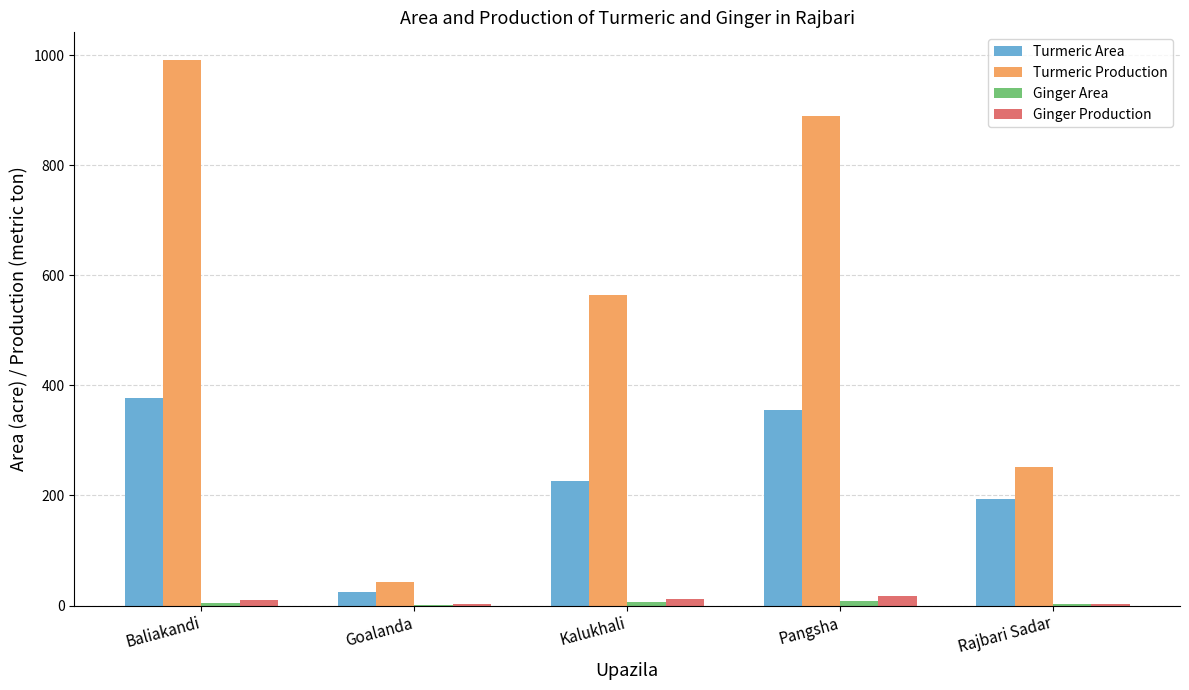

Where is Turmeric Production nearest to the value 517?

Kalukhali